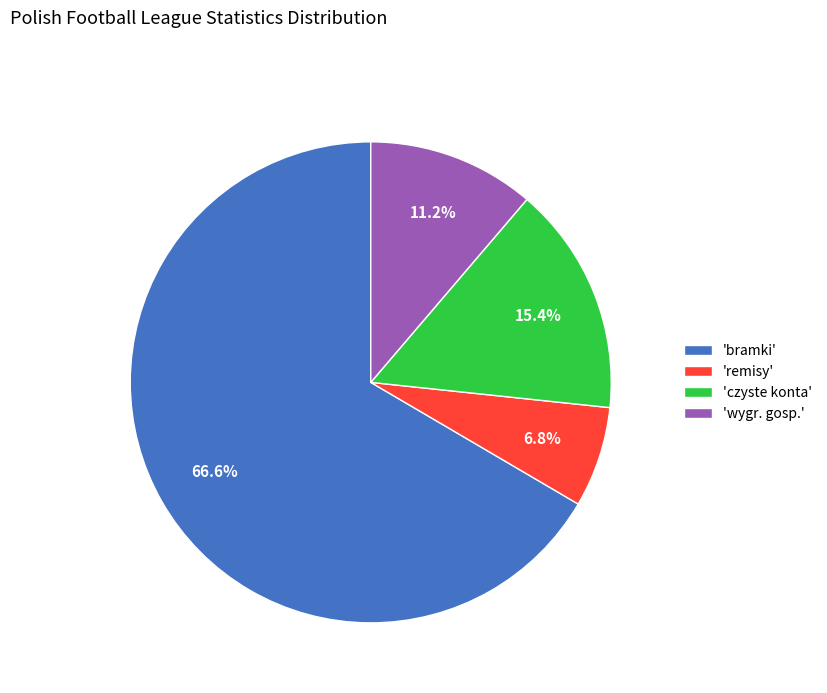

Does any single category account for the majority?

Yes